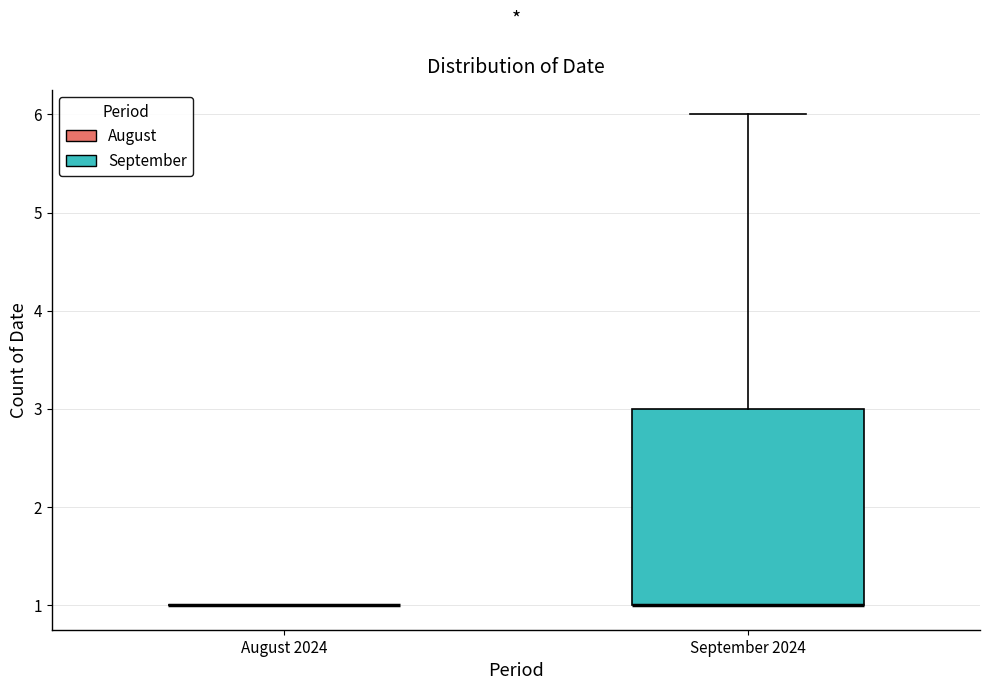

Reading left to right, transcribe this box plot: for each box, give where its median line is, the range the box spans, and where its two whiskers end, as read against the y-axis. The values are not printed on the chart, so give them approximately, as read against the axis.

August 2024: box collapsed to a line at 1, whiskers 1 to 1
September 2024: median 1 (drawn on the box's lower edge), box 1 to 3, whiskers 1 to 6